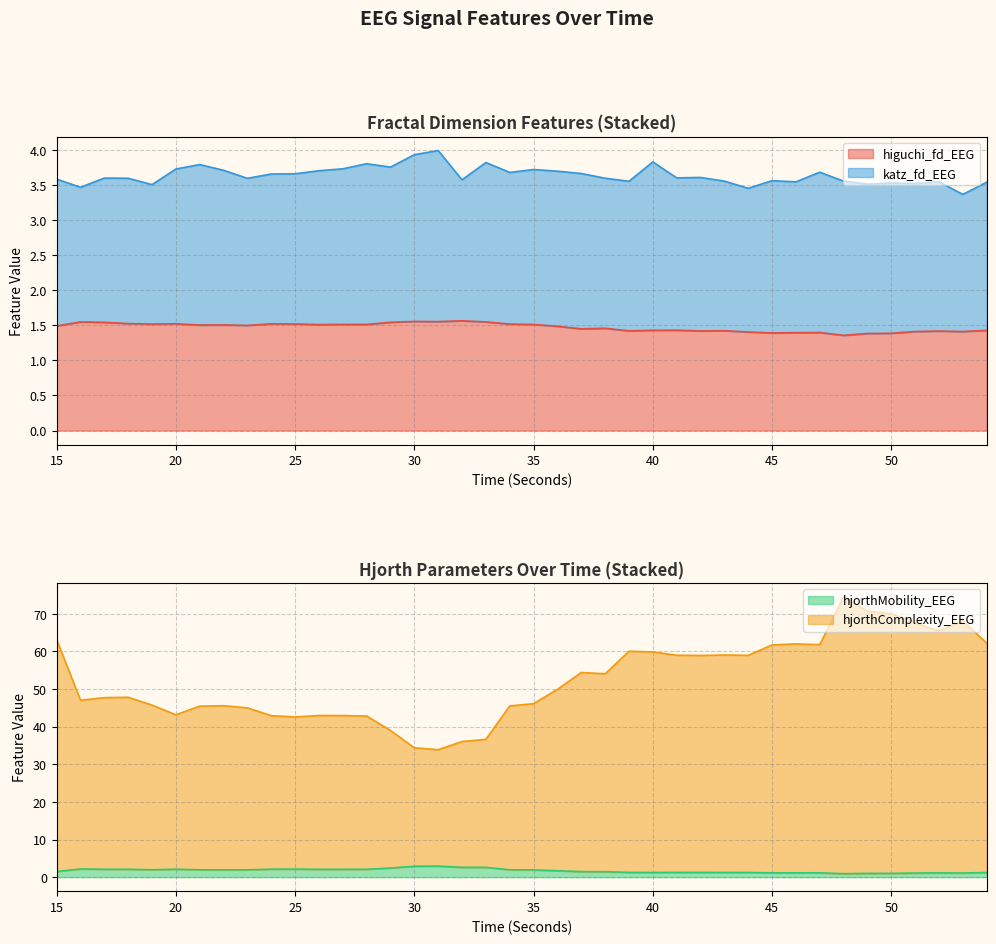

Which series has the largest range (max minus min)?

hjorthComplexity_EEG